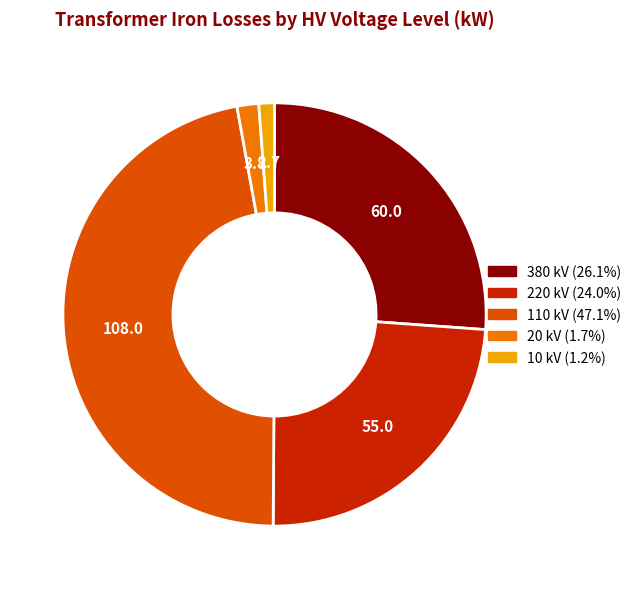

Does any single category account for the majority?

No